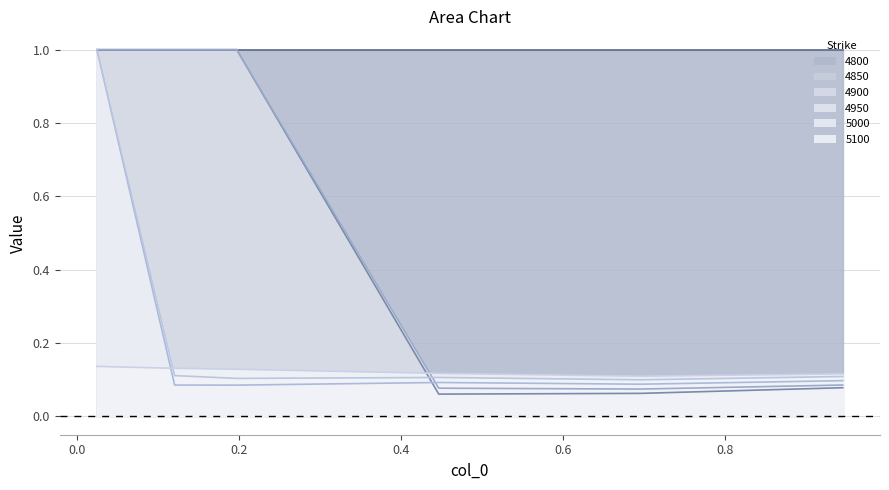

Between 0.02465753424657534 and 0.1205479452054795, which is larger?

0.02465753424657534